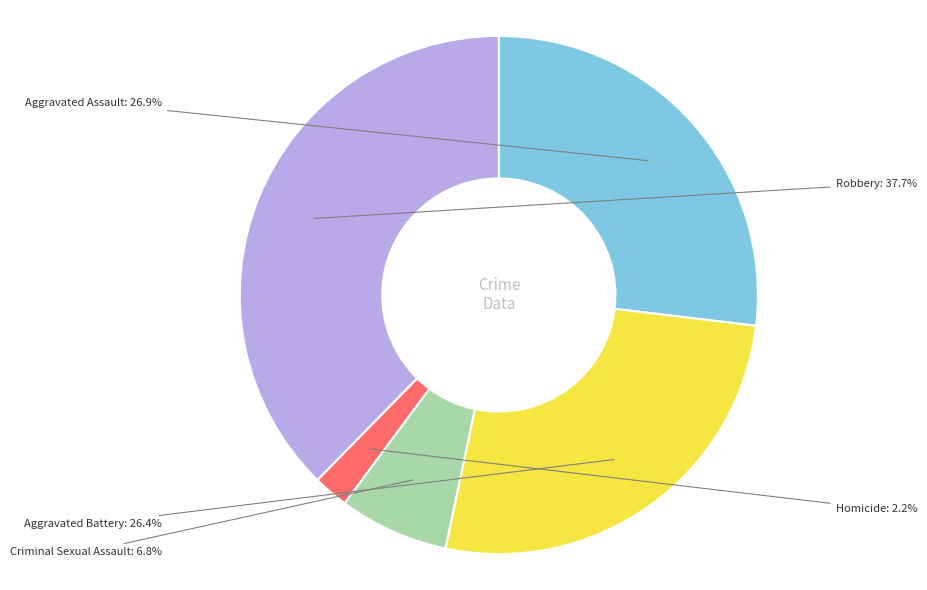

How many slices are in this pie chart?

5